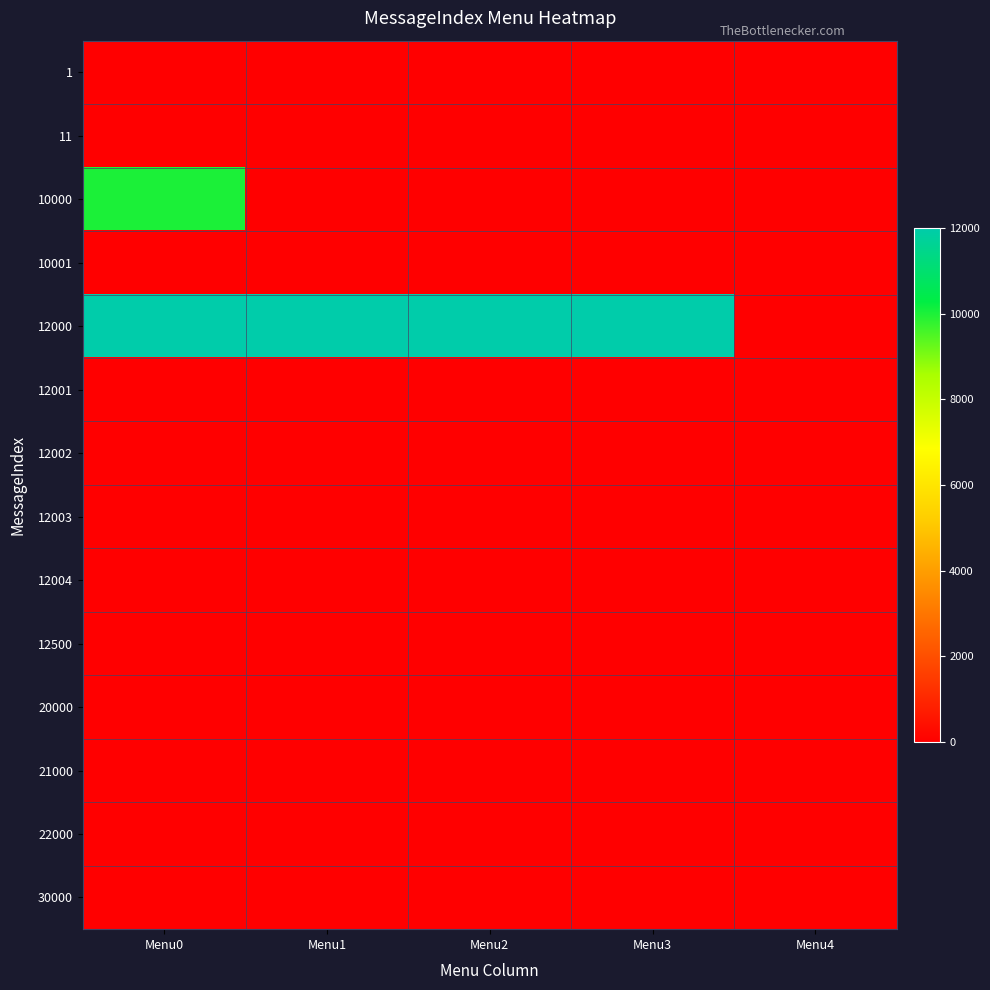

Reading left to right, list all the values displayed in this chart.

1: Menu0=0	Menu1=0	Menu2=0	Menu3=0	Menu4=0
11: Menu0=0	Menu1=0	Menu2=0	Menu3=0	Menu4=0
10000: Menu0=10001	Menu1=0	Menu2=0	Menu3=0	Menu4=0
10001: Menu0=0	Menu1=0	Menu2=0	Menu3=0	Menu4=0
12000: Menu0=12001	Menu1=12002	Menu2=12003	Menu3=12004	Menu4=0
12001: Menu0=0	Menu1=0	Menu2=0	Menu3=0	Menu4=0
12002: Menu0=0	Menu1=0	Menu2=0	Menu3=0	Menu4=0
12003: Menu0=0	Menu1=0	Menu2=0	Menu3=0	Menu4=0
12004: Menu0=0	Menu1=0	Menu2=0	Menu3=0	Menu4=0
12500: Menu0=0	Menu1=0	Menu2=0	Menu3=0	Menu4=0
20000: Menu0=0	Menu1=0	Menu2=0	Menu3=0	Menu4=0
21000: Menu0=0	Menu1=0	Menu2=0	Menu3=0	Menu4=0
22000: Menu0=0	Menu1=0	Menu2=0	Menu3=0	Menu4=0
30000: Menu0=0	Menu1=0	Menu2=0	Menu3=0	Menu4=0